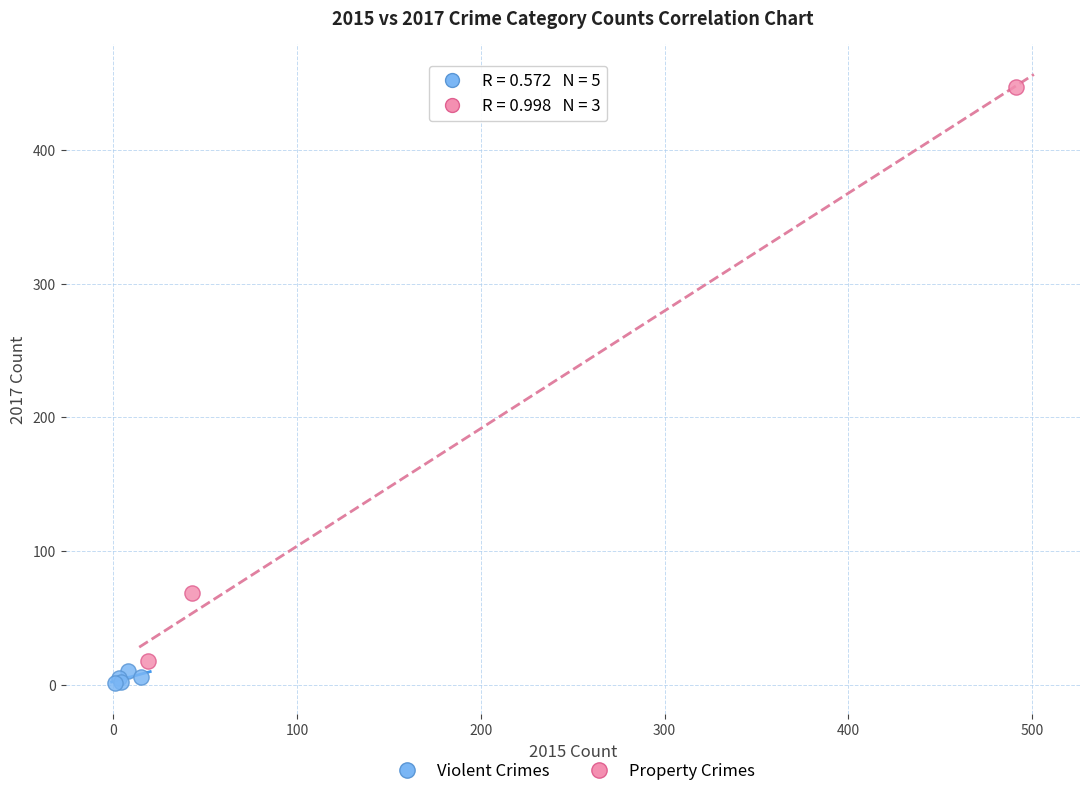

Which series reaches the maximum Y coordinate?

Property Crimes